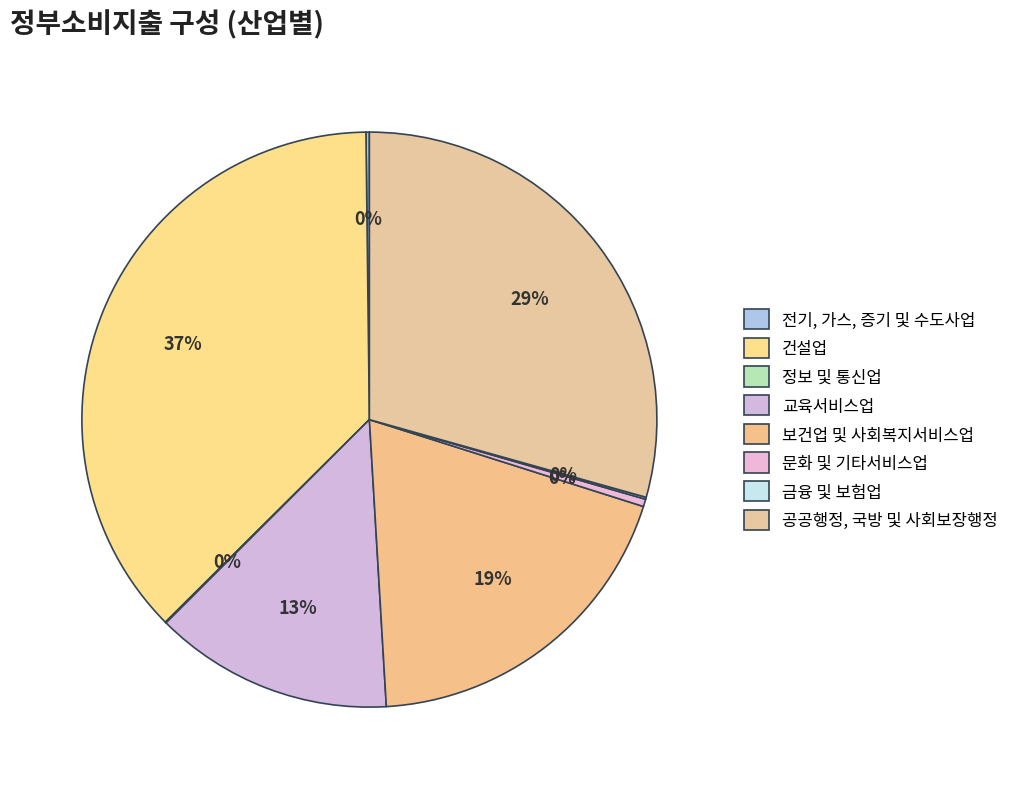

The 전기, 가스, 증기 및 수도사업 slice represents 1% of the pie. True or false?

False